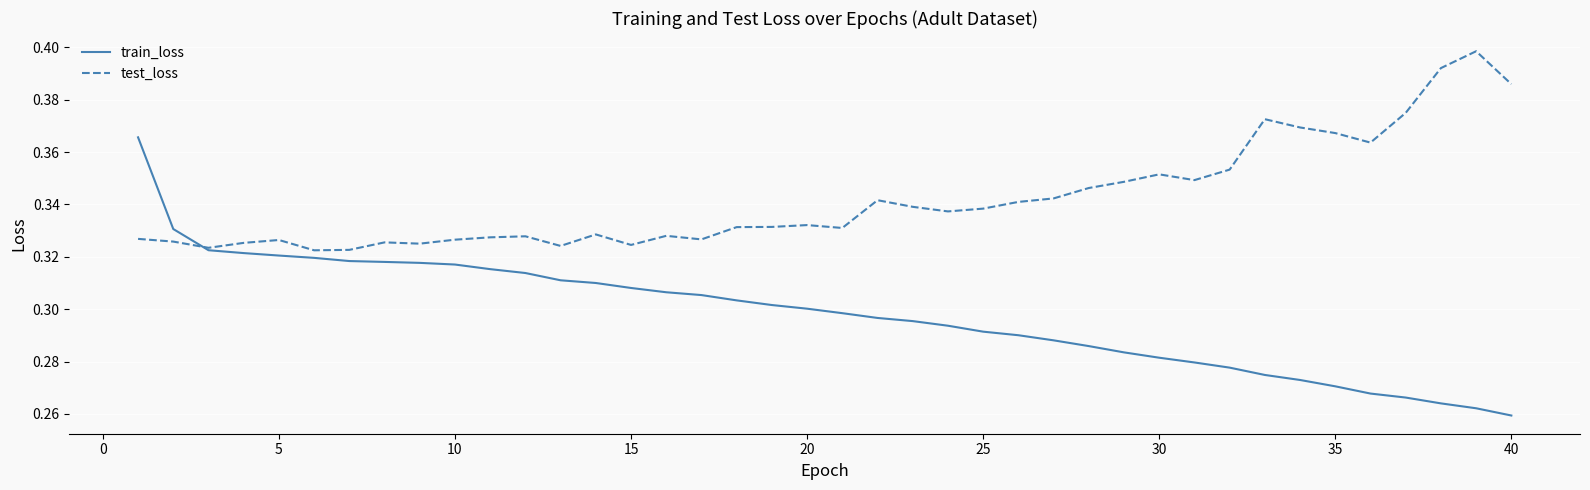

Rank the series by their maximum value, from highest to lowest.

test_loss, train_loss